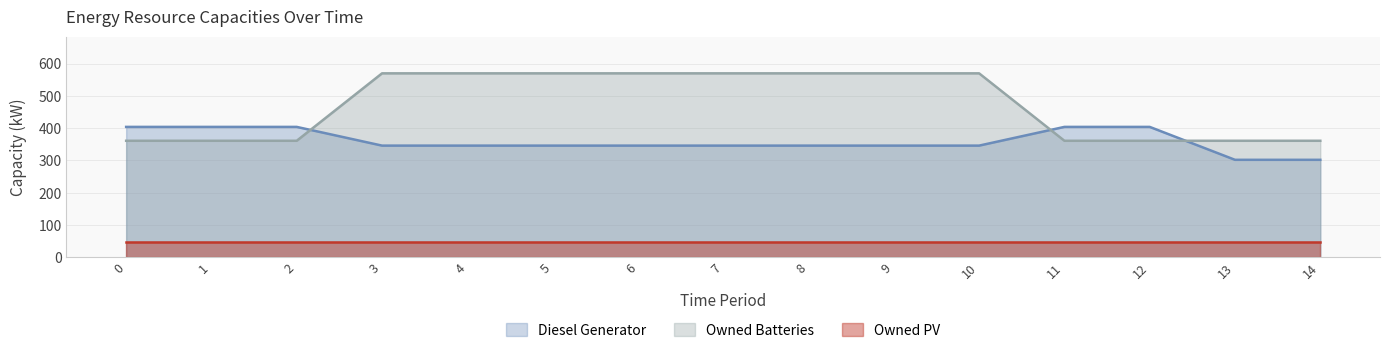

Which series has the largest total across all categories?

Owned Batteries